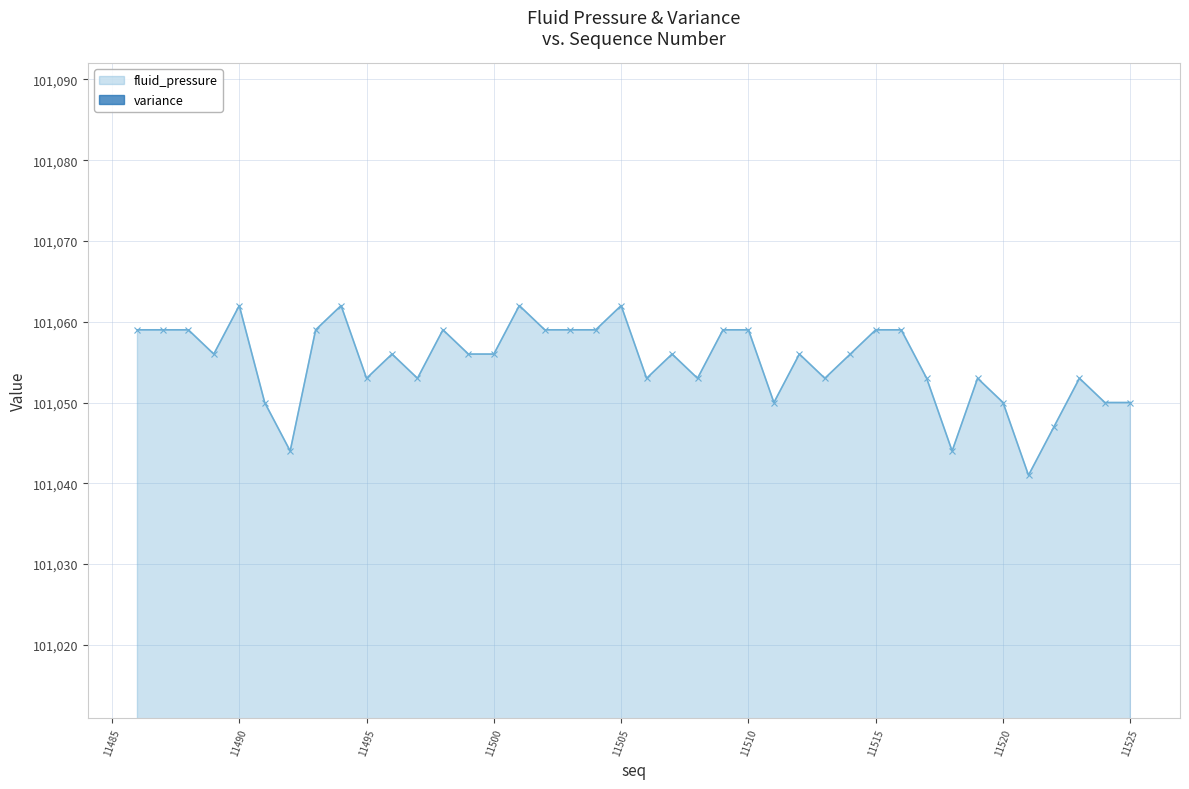

List the labels in order of value, largest first.

11490, 11494, 11501, 11505, 11486, 11487, 11488, 11493, 11498, 11502, 11503, 11504, 11509, 11510, 11515, 11516, 11489, 11496, 11499, 11500, 11507, 11512, 11514, 11495, 11497, 11506, 11508, 11513, 11517, 11519, 11523, 11491, 11511, 11520, 11524, 11525, 11522, 11492, 11518, 11521